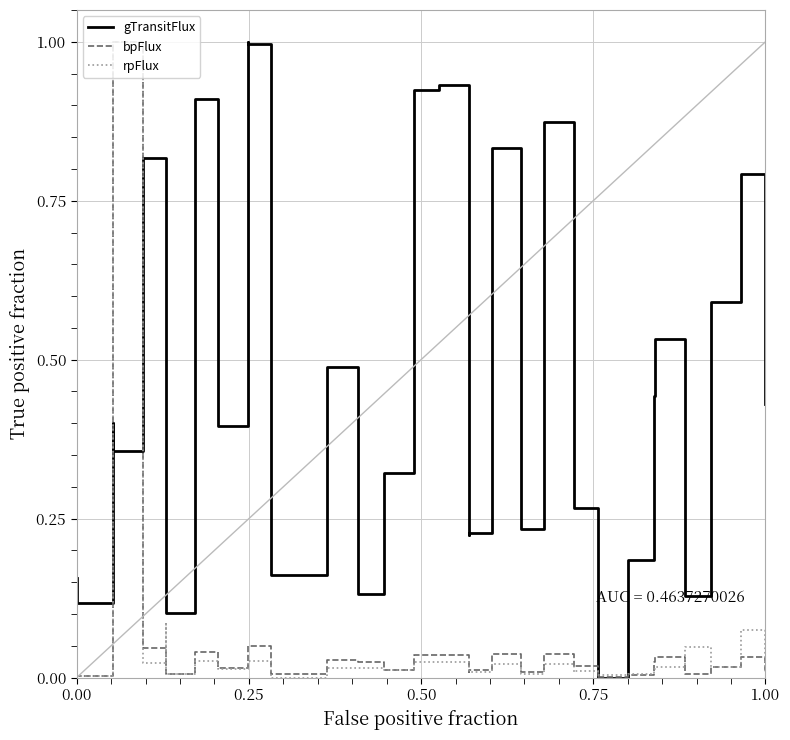

What is the maximum value shown in the chart?

1.0